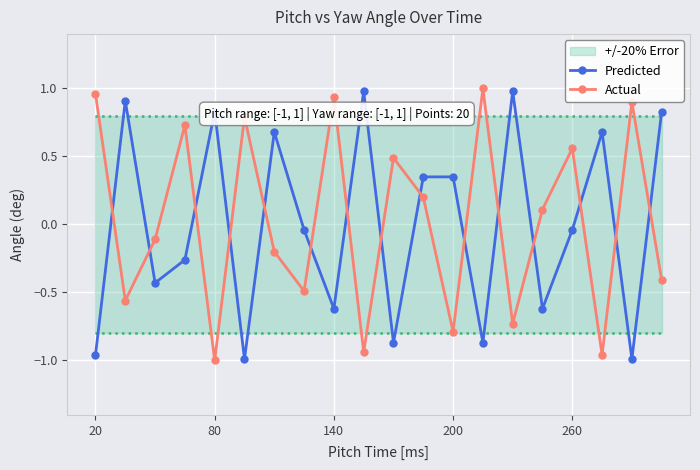

In Actual, how many points are higher than both neighbors (excluding endpoints)?

7